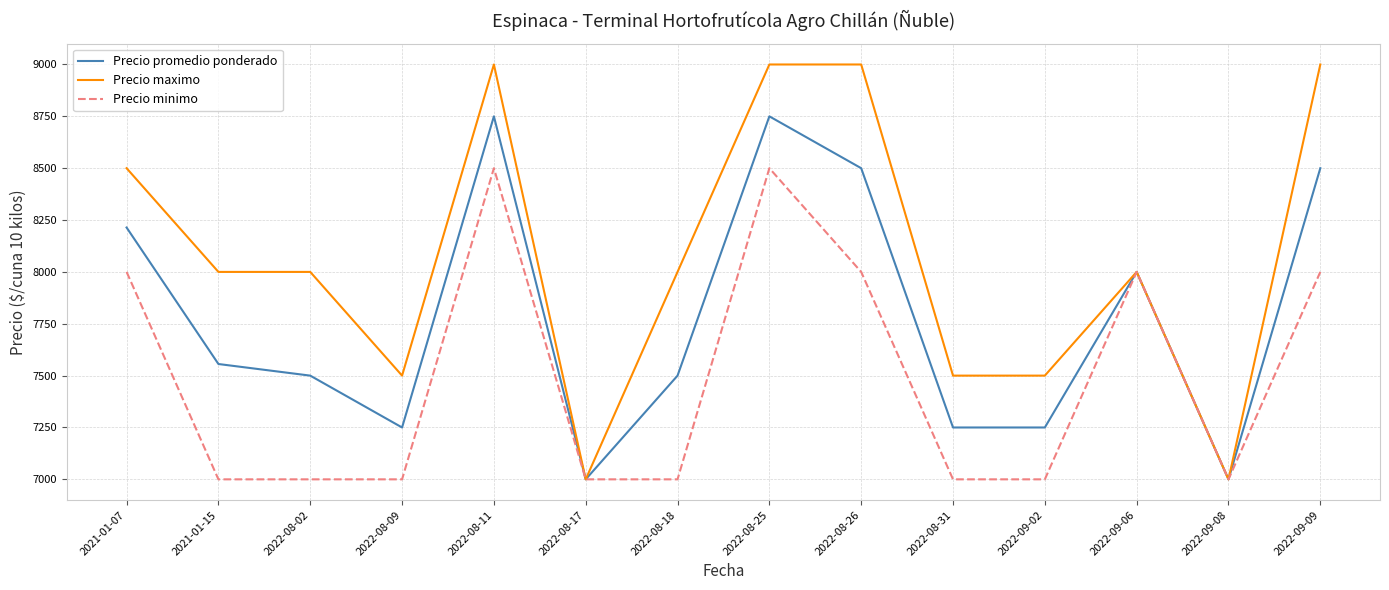

What is the maximum value for Precio minimo?

8500